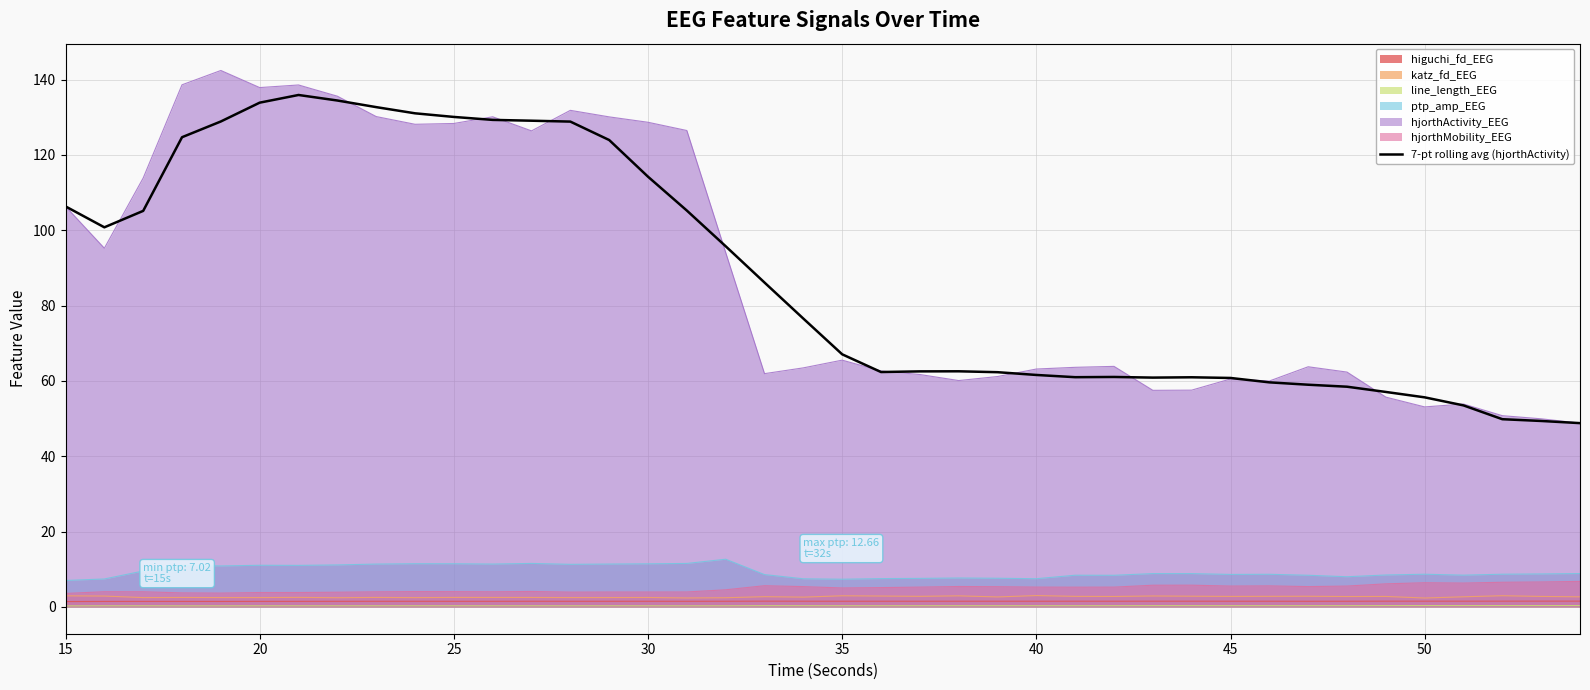

The 7-pt rolling avg (hjorthActivity) series shows 222.4 at 25. True or false?

False